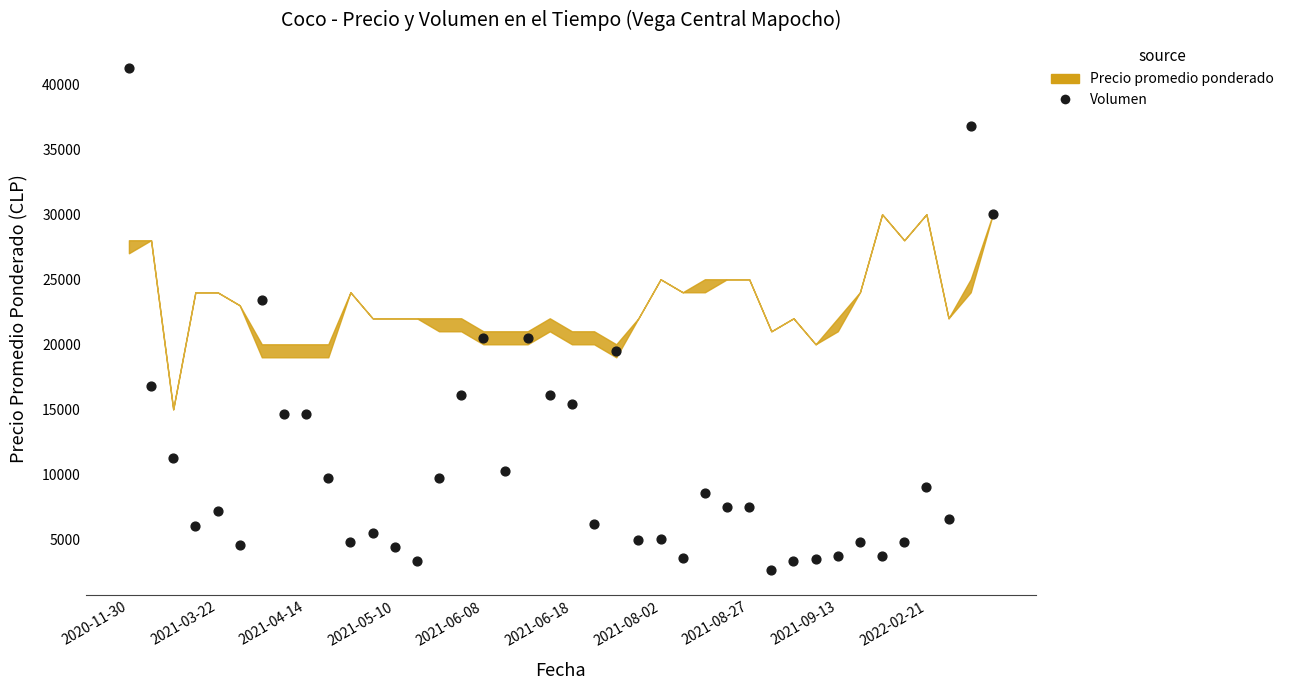

What is the range of Y values (max minus min)?

38625.0